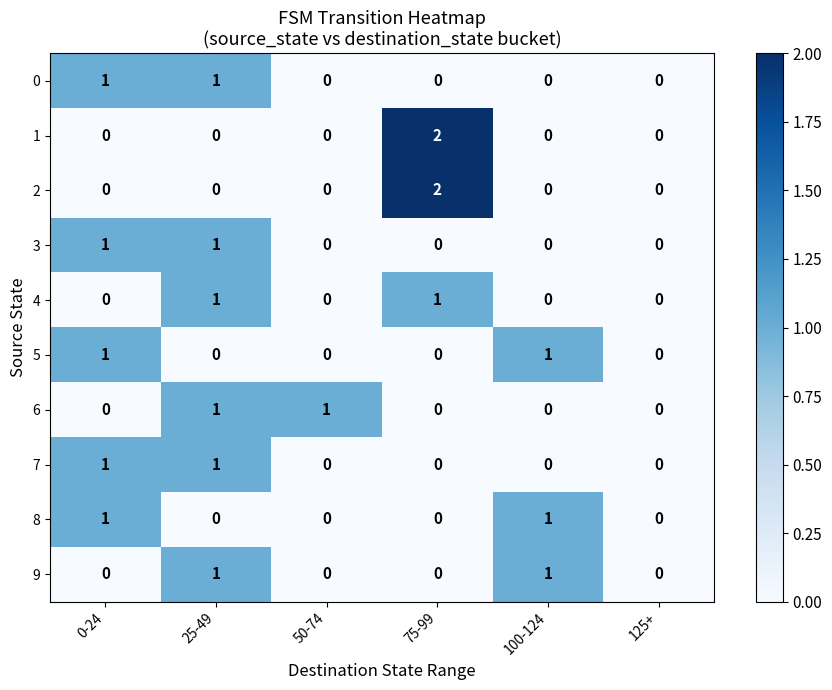

Which label corresponds to the largest value in the chart?

75-99